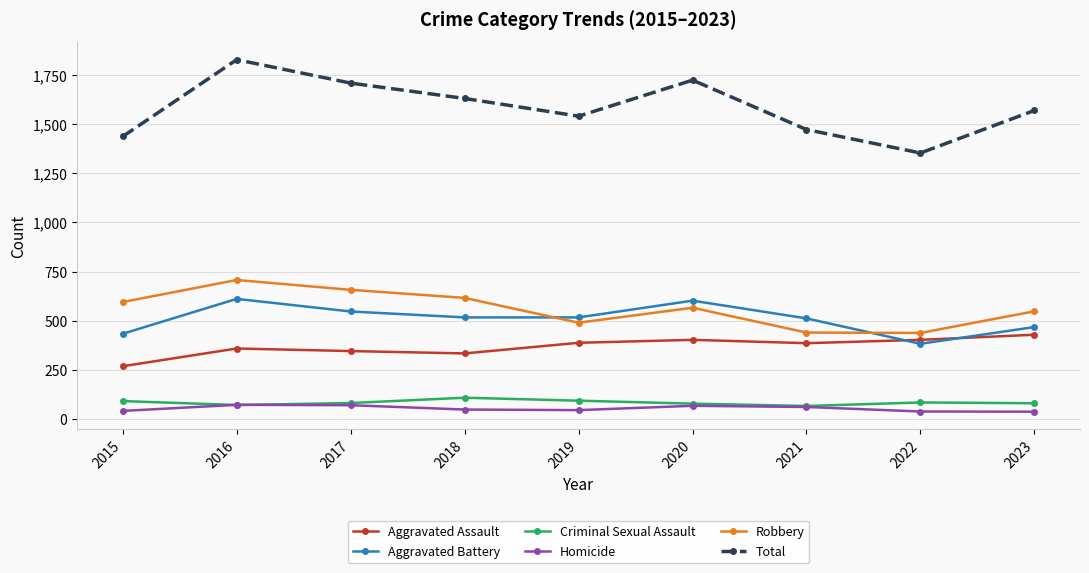

Is the value of Aggravated Battery at 2017 greater than the value of Aggravated Assault at 2023?

Yes